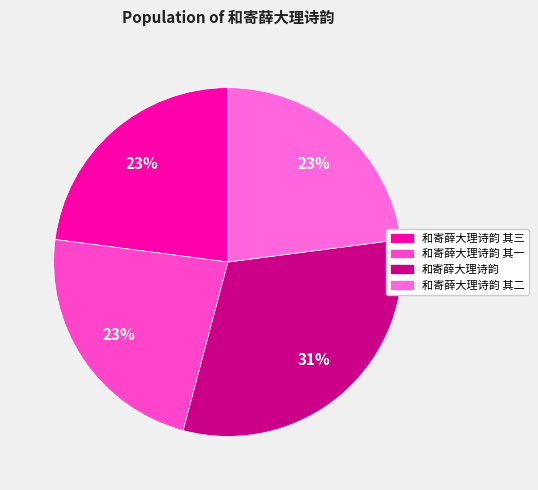

Count the number of slices in the pie.

4